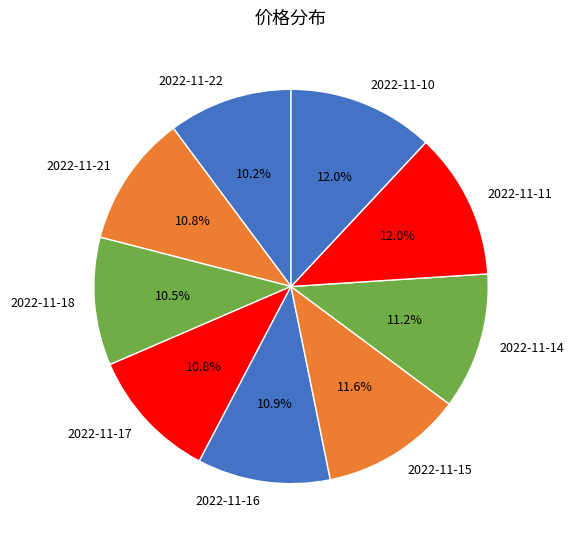

The 2022-11-16 slice represents 11% of the pie. True or false?

True